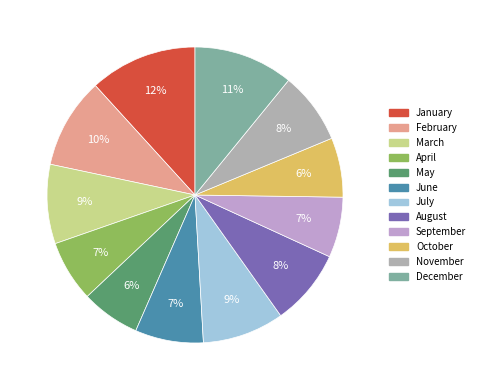

How many slices are in this pie chart?

12